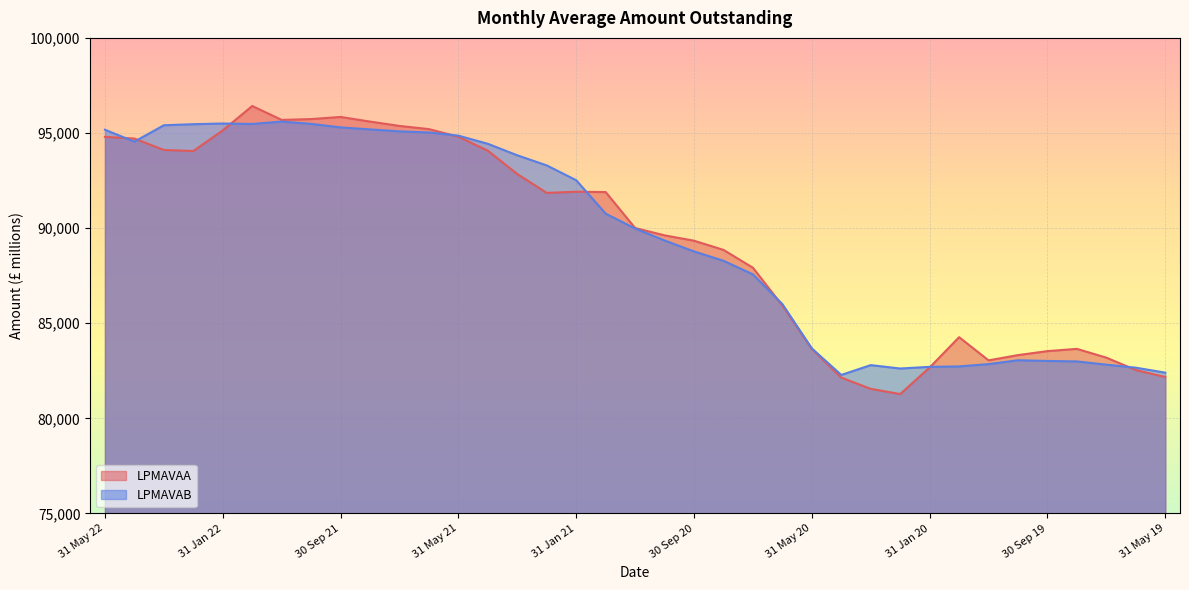

Which has a higher value, 30 Jun 21 or 30 Apr 21?

30 Jun 21